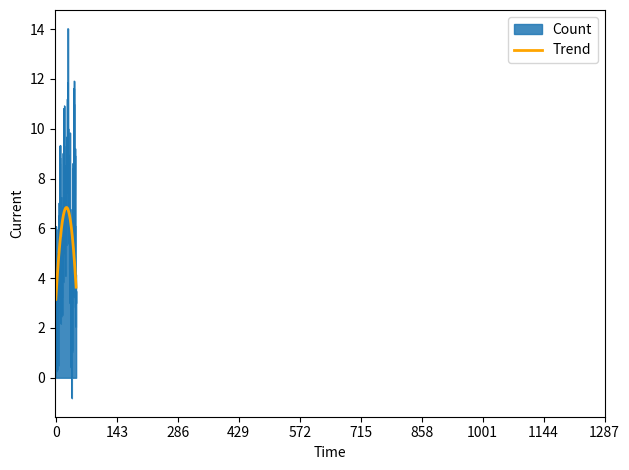

What is the maximum value shown in the chart?

14.0